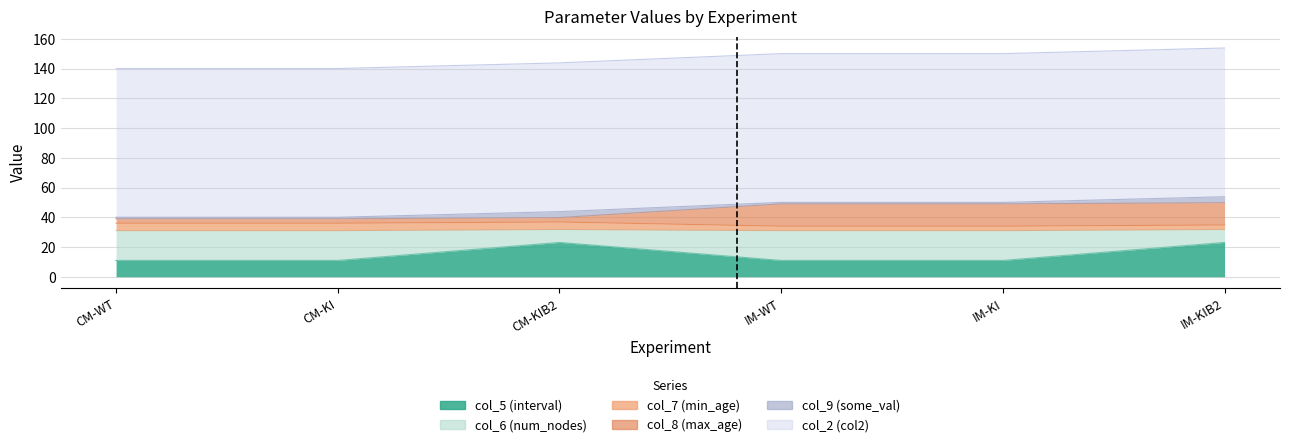

What is the label of the 4th point from the left?

IM-WT